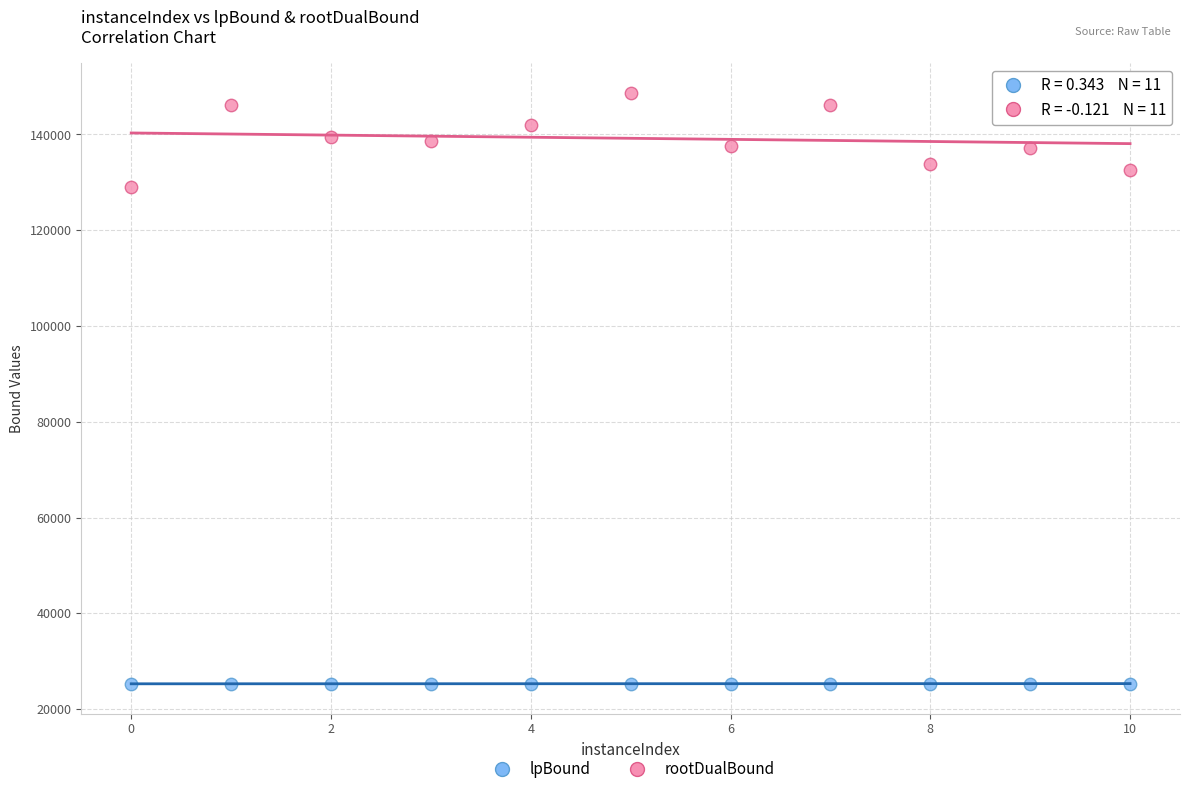

What are all the series names shown in the legend?

lpBound, rootDualBound